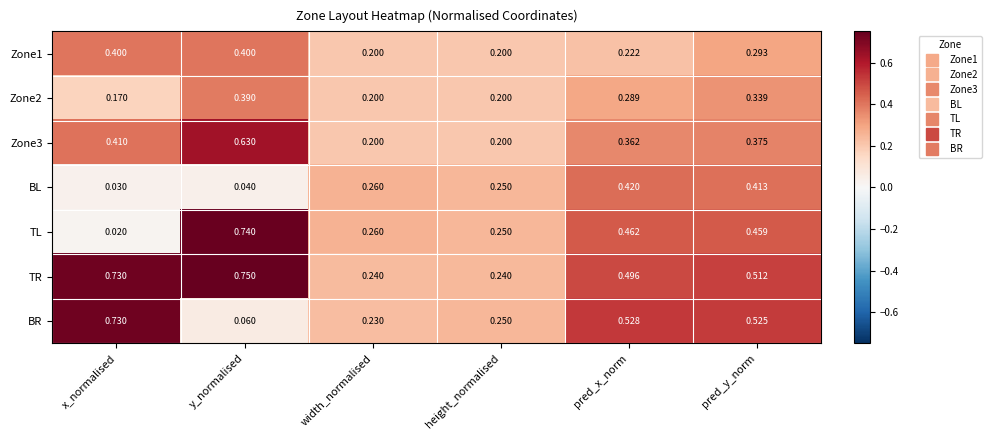

Which series has the largest range (max minus min)?

TL